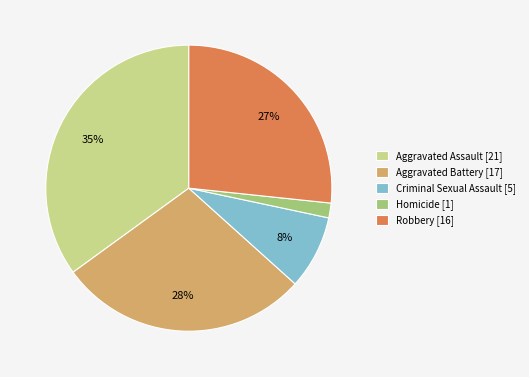

What is the smallest slice in the pie chart?

Homicide